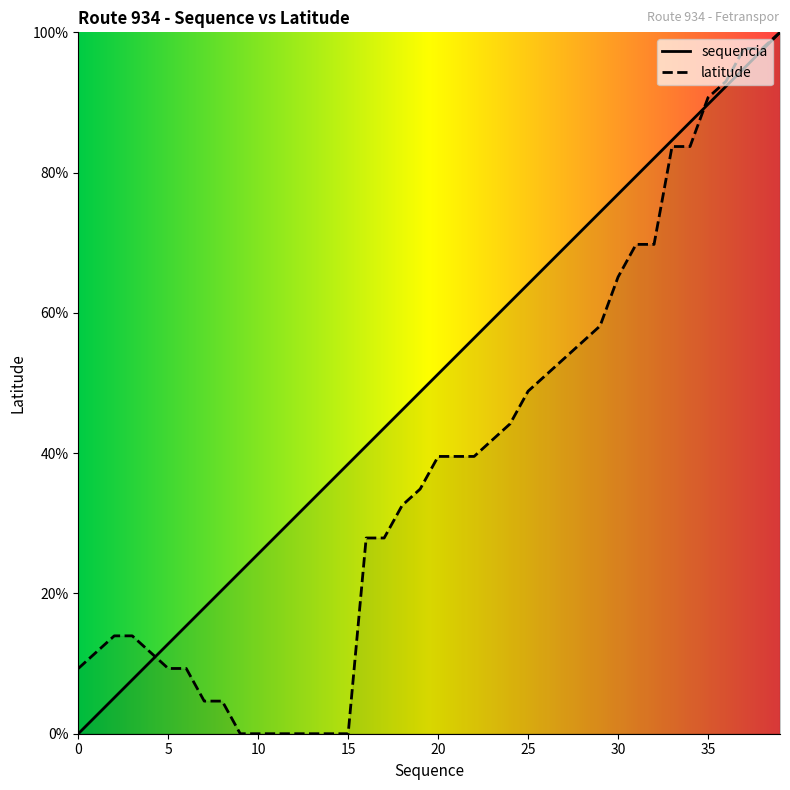

What is the difference between the maximum and second lowest values in the latitude series?

100.0